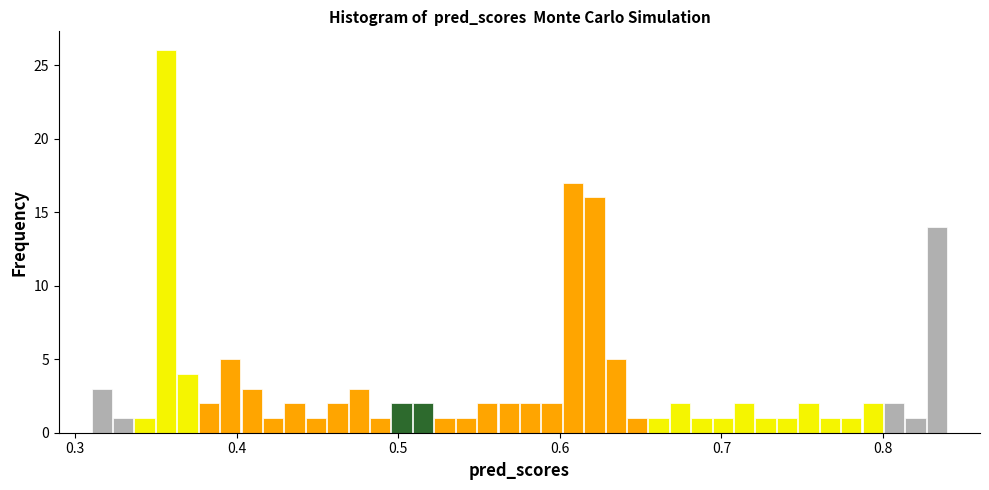

Read against the x-axis, roughly where is the centre of the tallest bar?

0.36